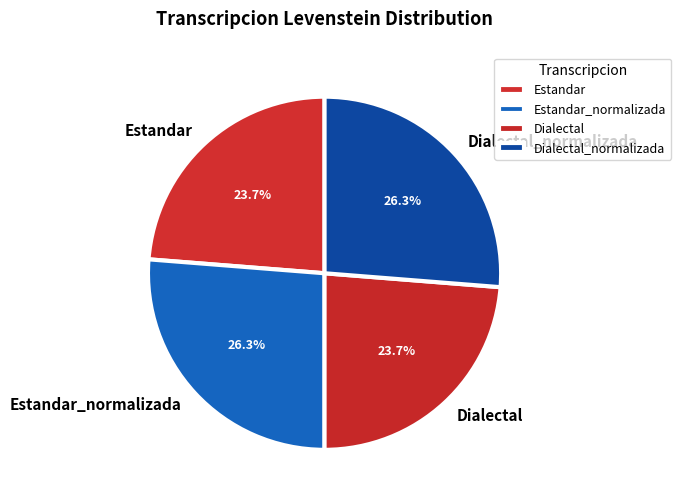

How many slices are in this pie chart?

4